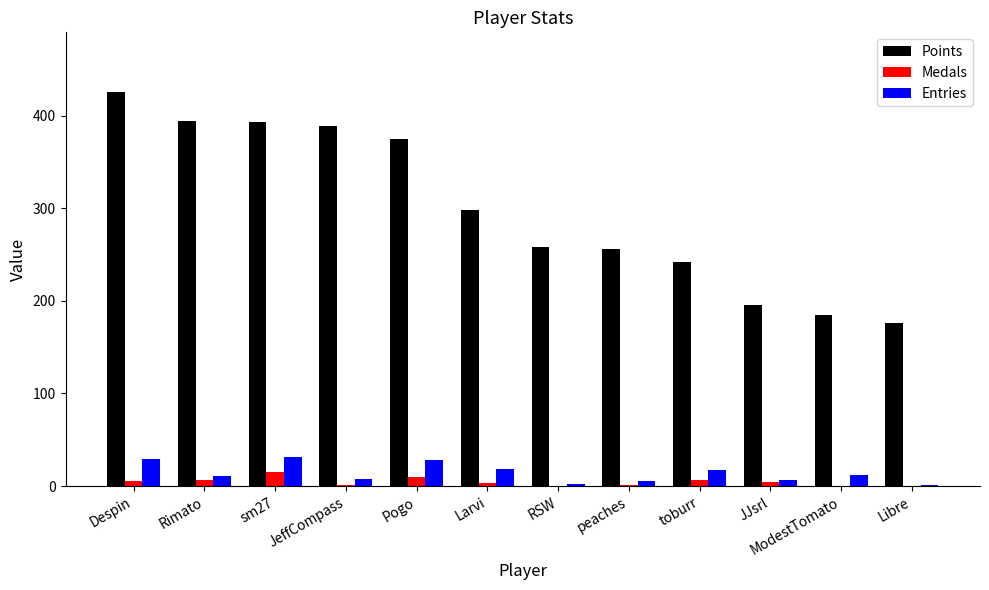

What is the maximum value shown in the chart?

426